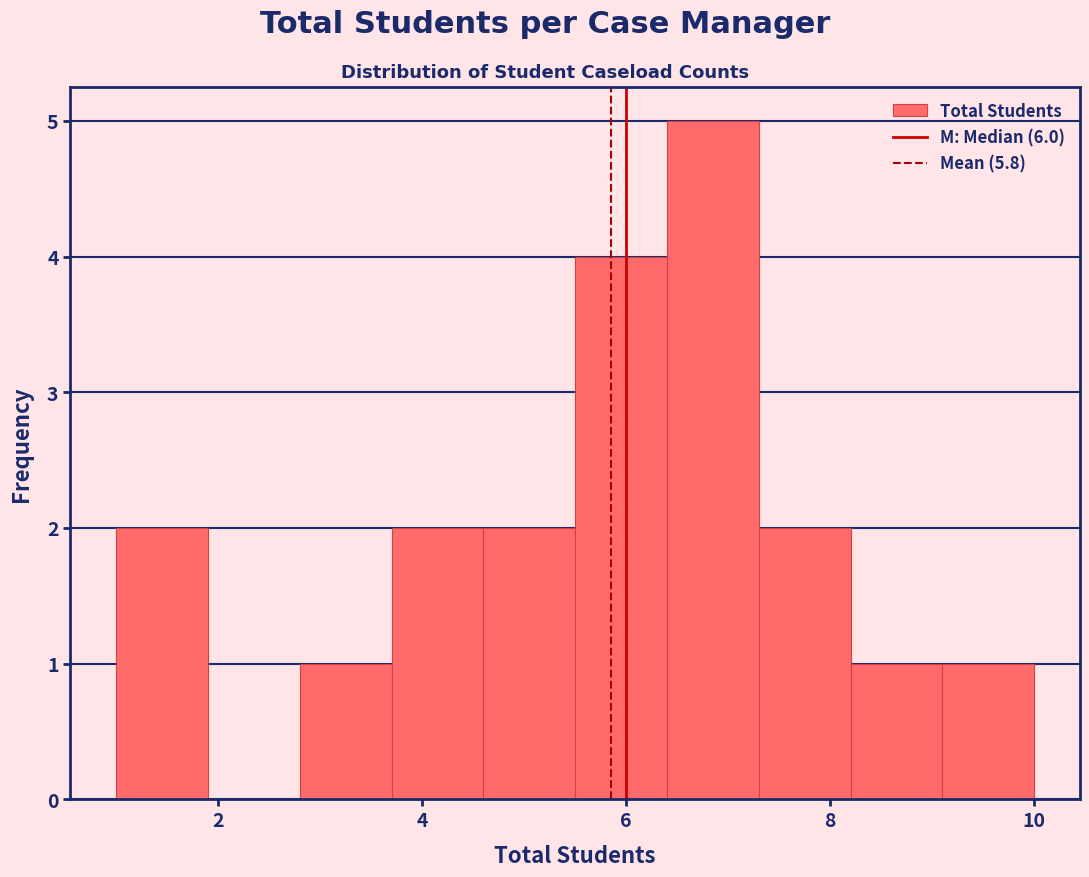

Reading left to right, transcribe this chart: for each bar, give the range it covers on the x-axis and its height. Neither the bar edges nor the heights are printed on the chart, so give them approximately, as read against the axes.

1.0 to 1.9: 2
1.9 to 2.8: 0
2.8 to 3.7: 1
3.7 to 4.6: 2
4.6 to 5.5: 2
5.5 to 6.4: 4
6.4 to 7.3: 5
7.3 to 8.2: 2
8.2 to 9.1: 1
9.1 to 10.0: 1